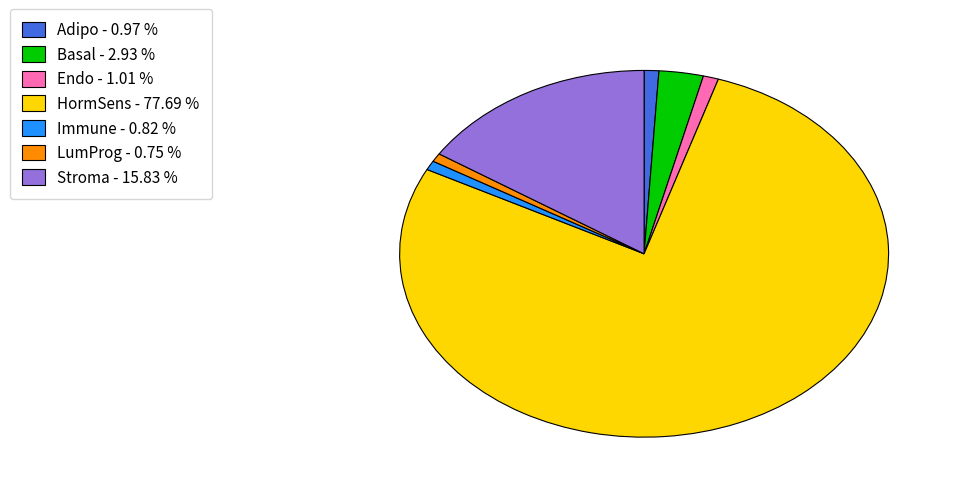

Does any single category account for the majority?

Yes